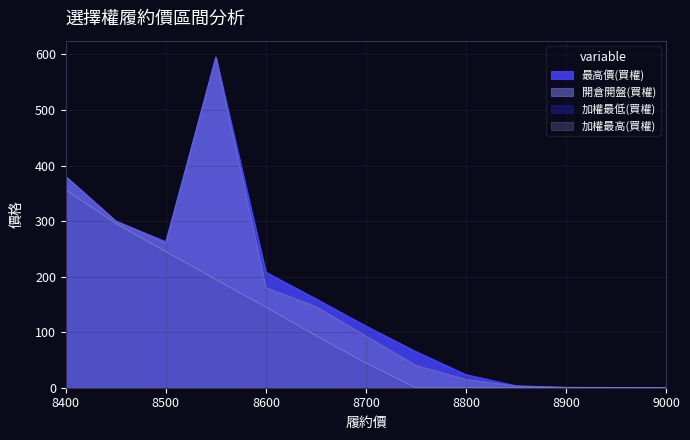

What is the value of the 開倉開盤(買權) point at the 2nd from the left?

300.0